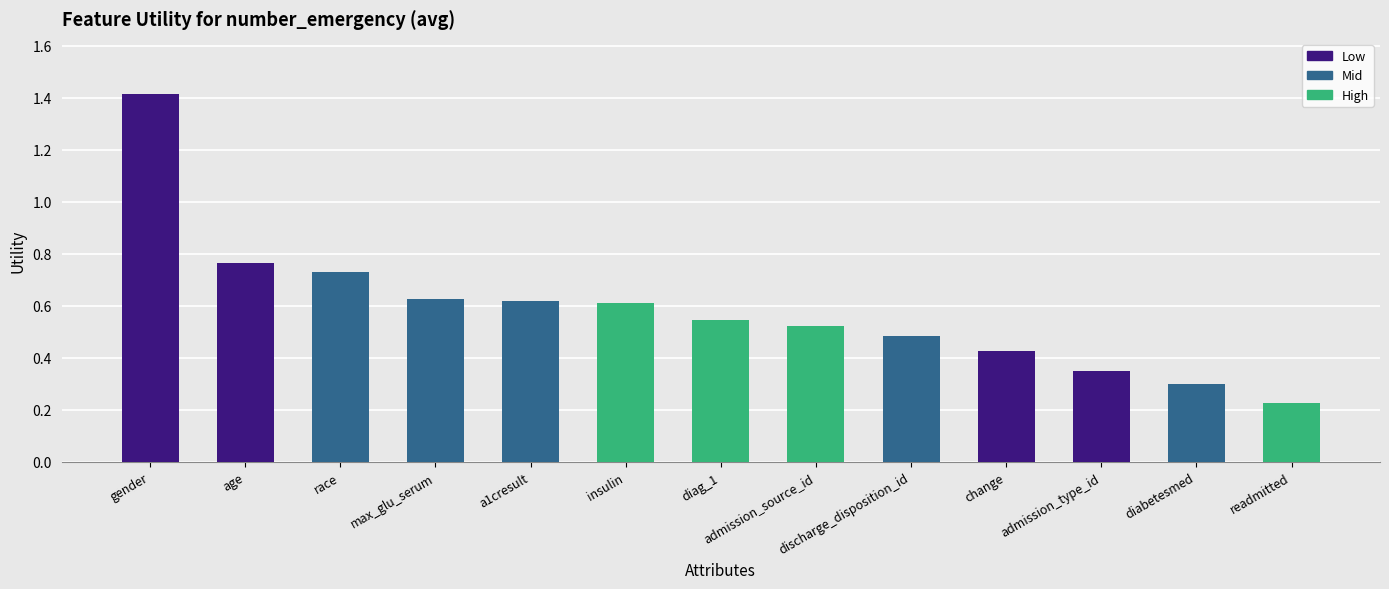

What is the difference between the maximum and minimum values?

1.2